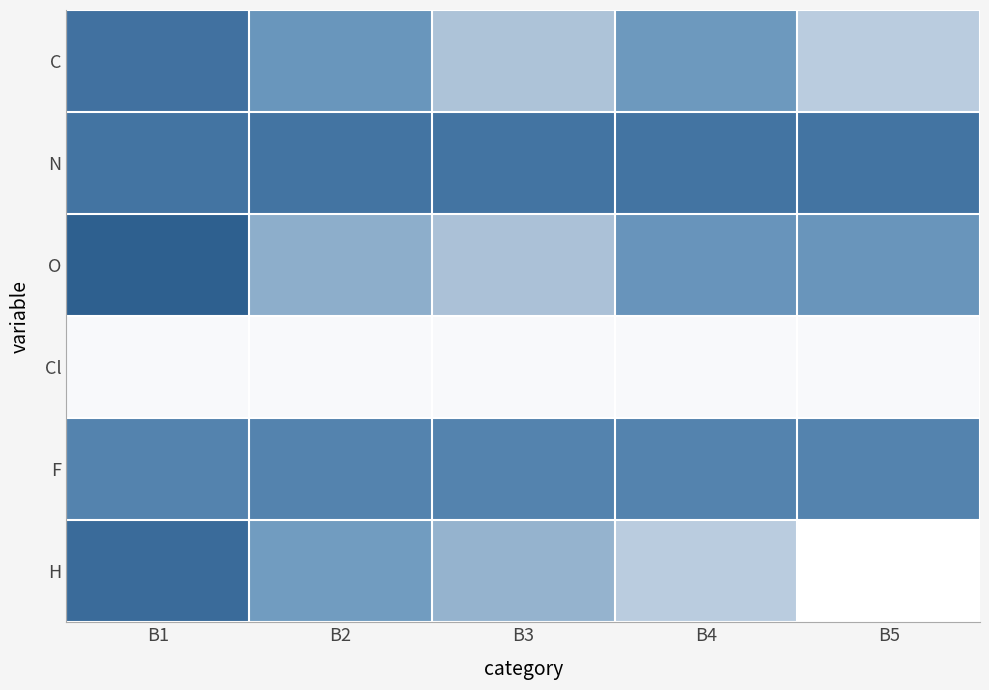

Which series changed the most between B2 and B4?

H